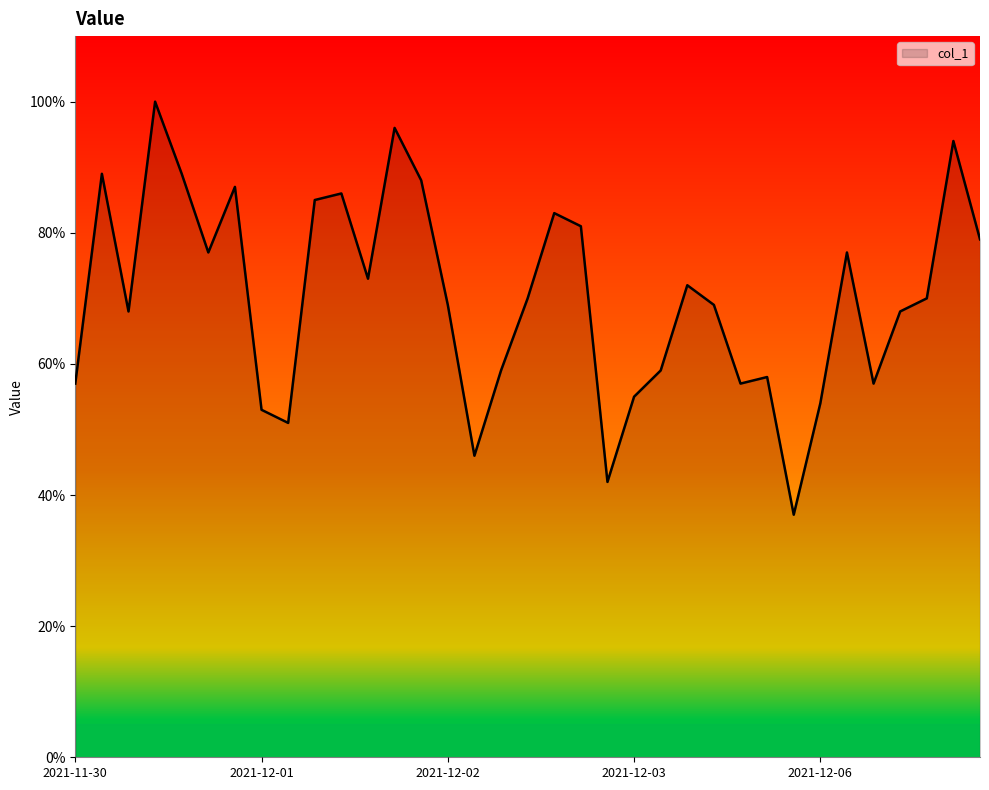

What is the difference between the maximum and minimum values?

63